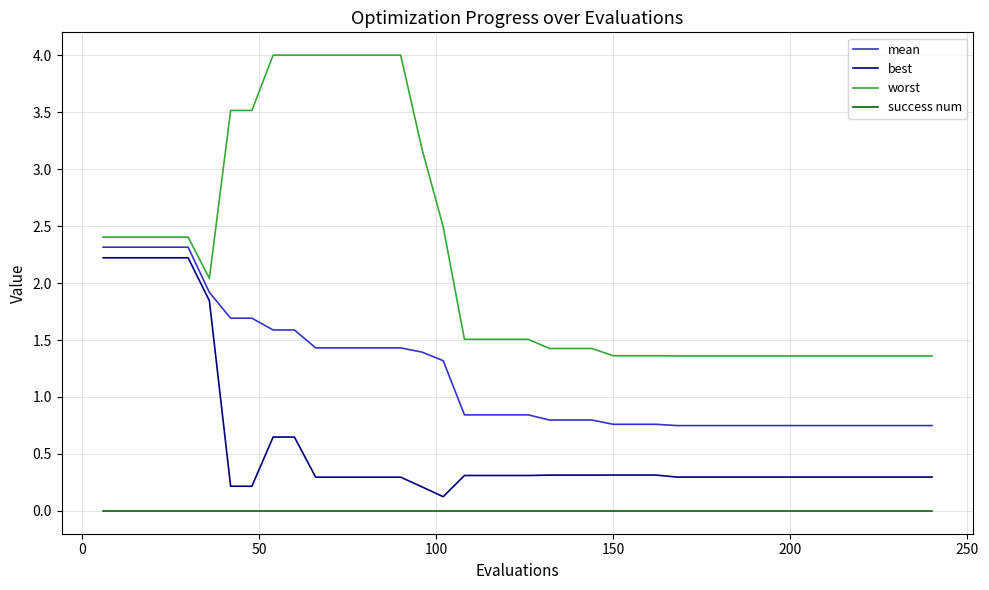

What is the greatest value displayed?

4.0